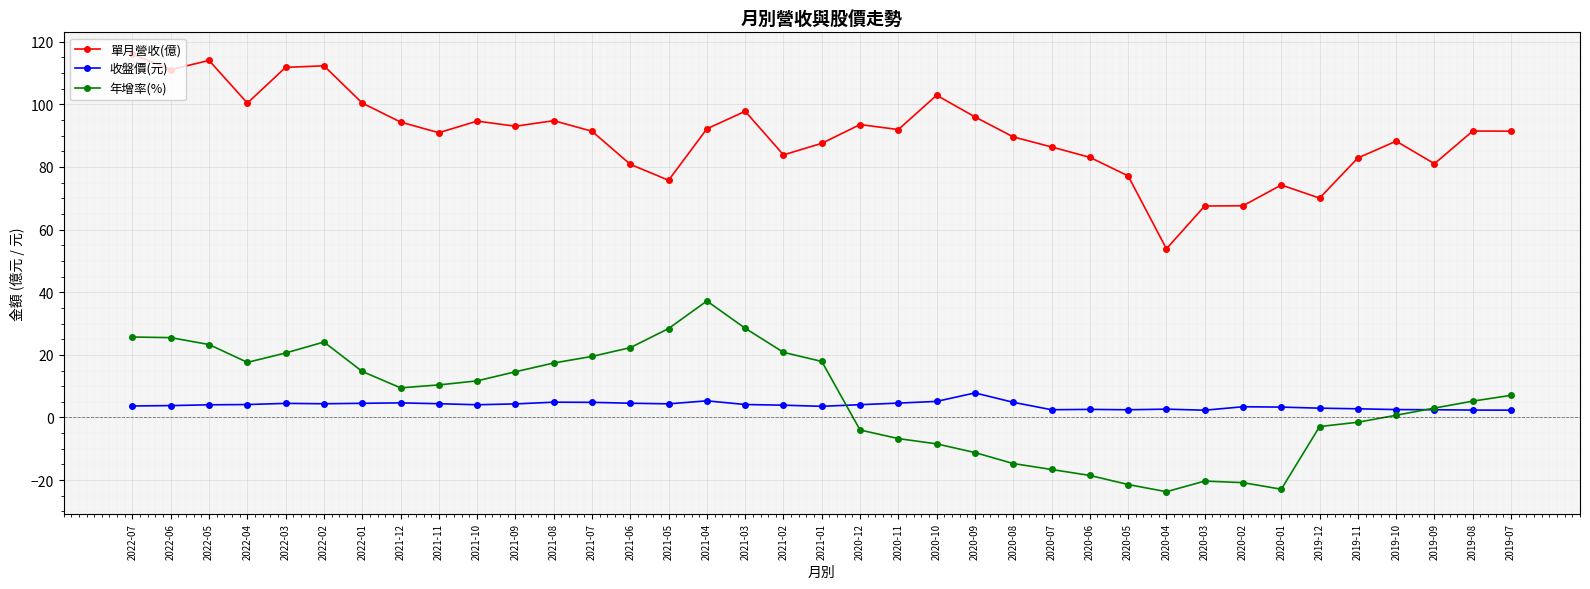

What is the difference between the 年增率(%) values at 2020-08 and 2022-06?

40.2